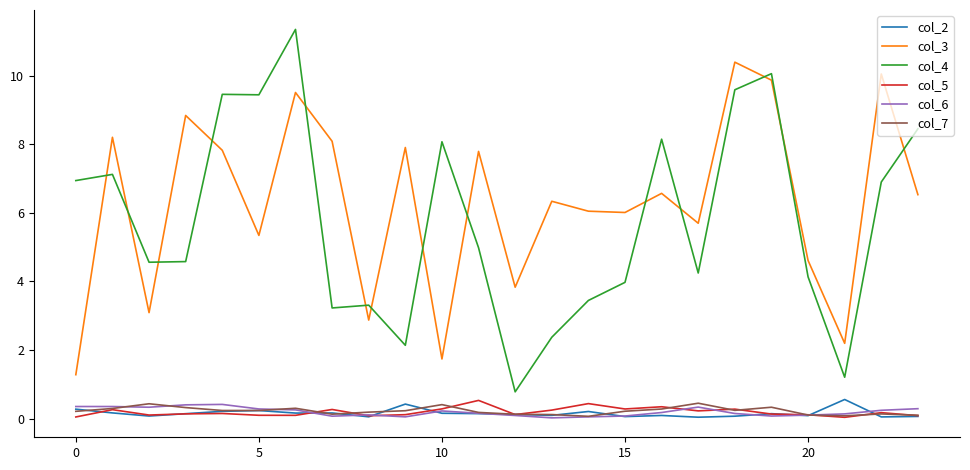

What is the highest value of the col_4 series?

11.3